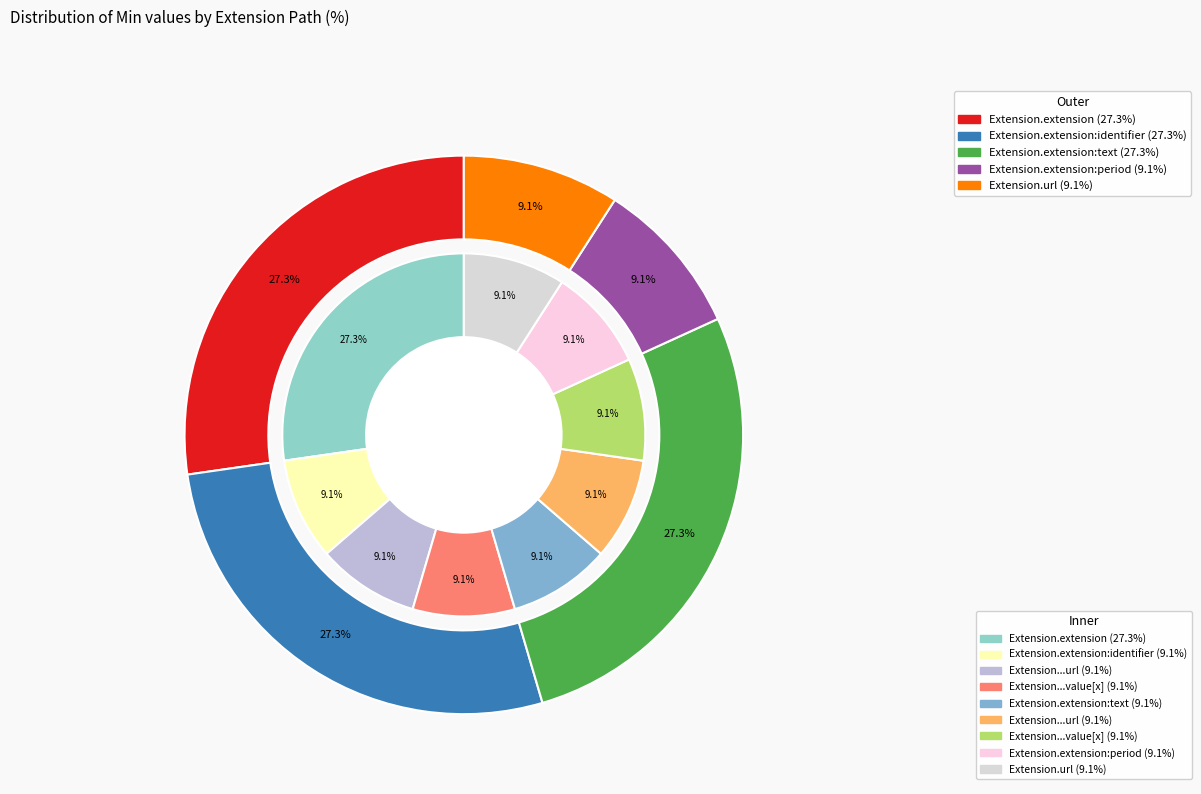

True or false: 8 accounts for 9% of the total.

True